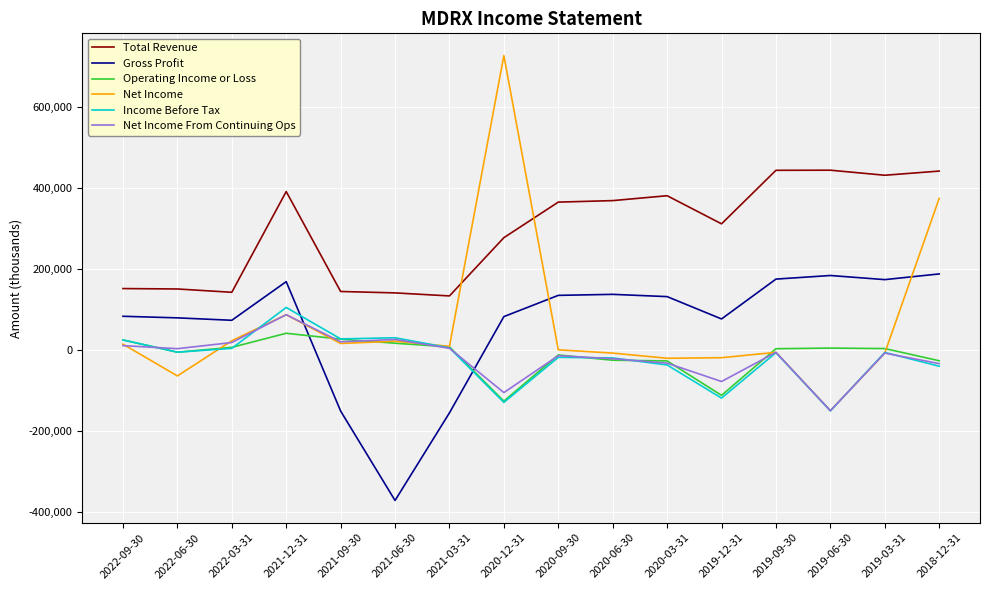

What position from the right is 2021-06-30?

11